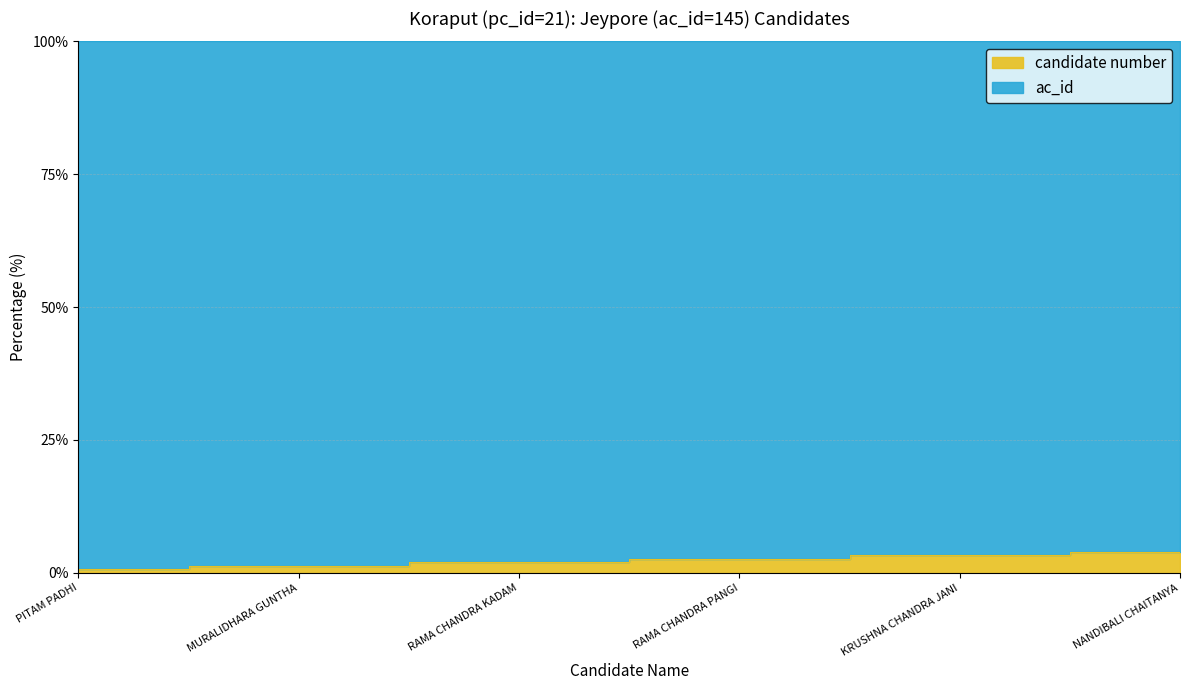

List the labels in order of value, smallest first.

PITAM PADHI, MURALIDHARA GUNTHA, RAMA CHANDRA KADAM, RAMA CHANDRA PANGI, KRUSHNA CHANDRA JANI, NANDIBALI CHAITANYA